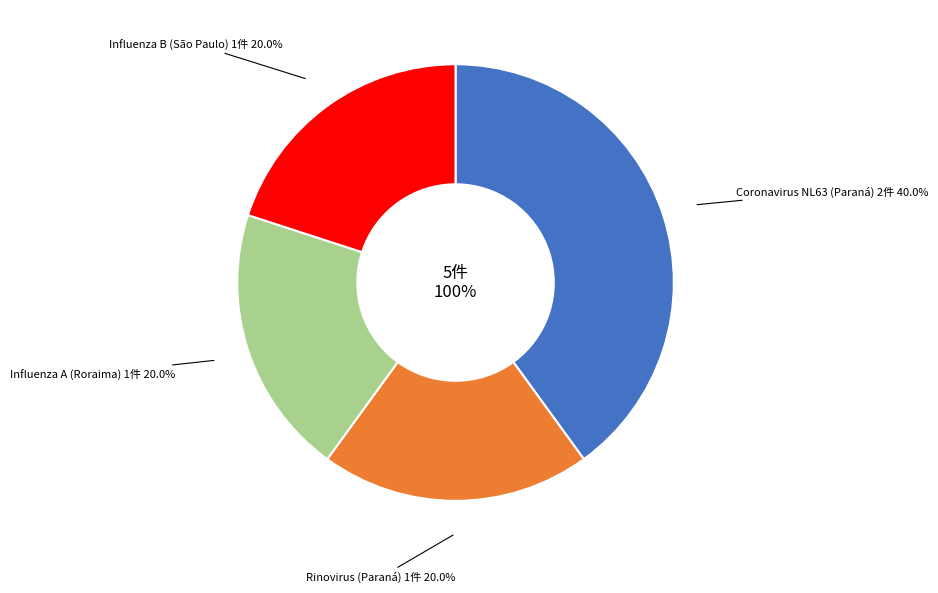

What is the smallest slice in the pie chart?

Rinovirus (Paraná)